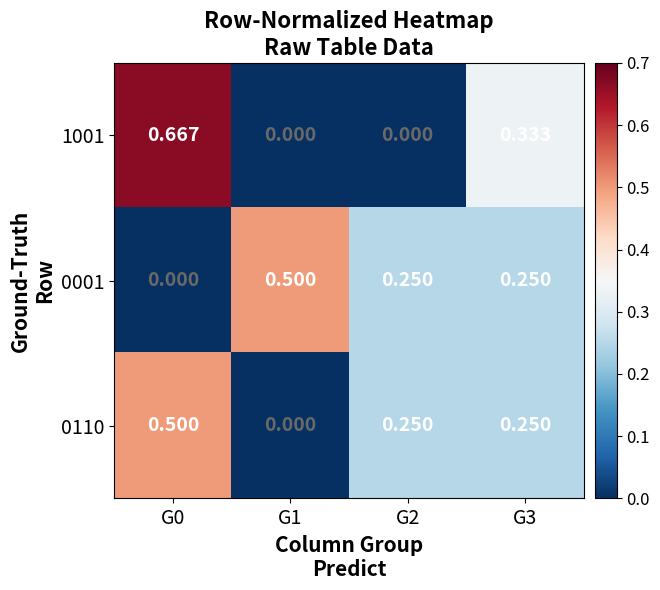

How many data points does each series have?

4